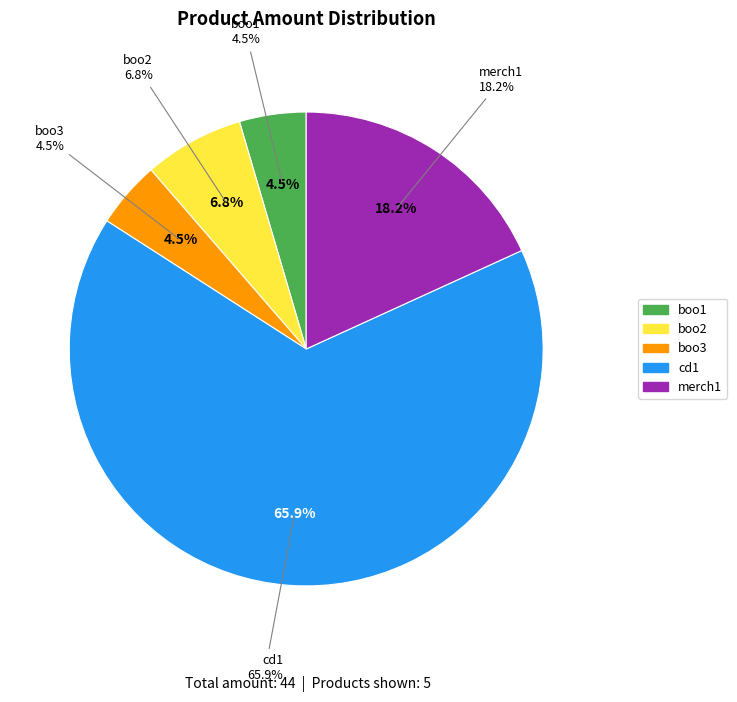

Rank the categories by value from lowest to highest.

boo1, boo3, boo2, merch1, cd1